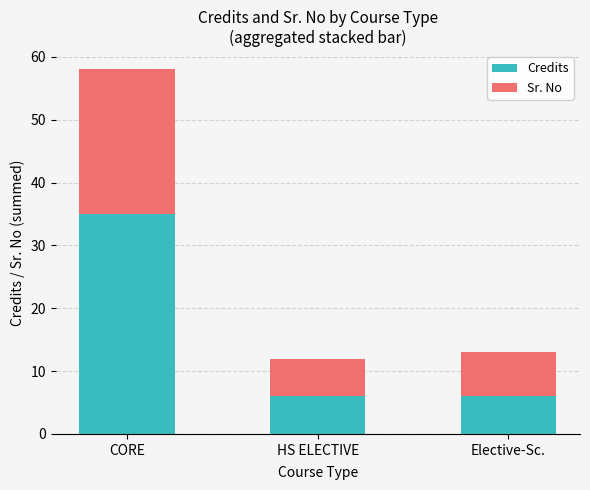

Are the bars horizontal?

No